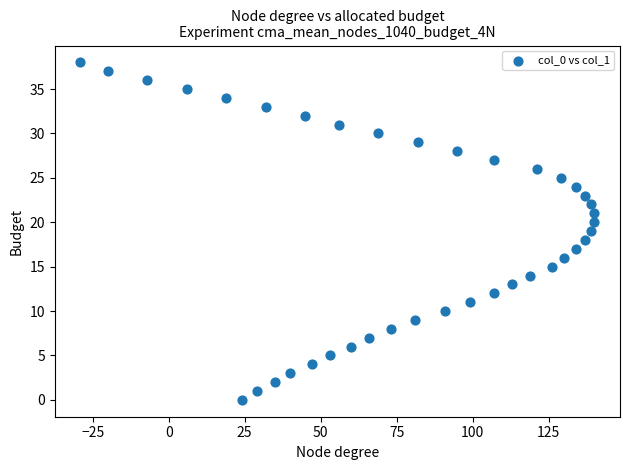

What is the range of Y values (max minus min)?

38